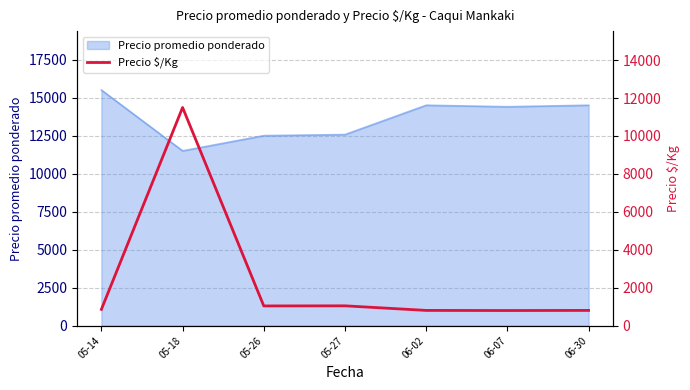

At which category does the chart reach its peak across all series?

05-18